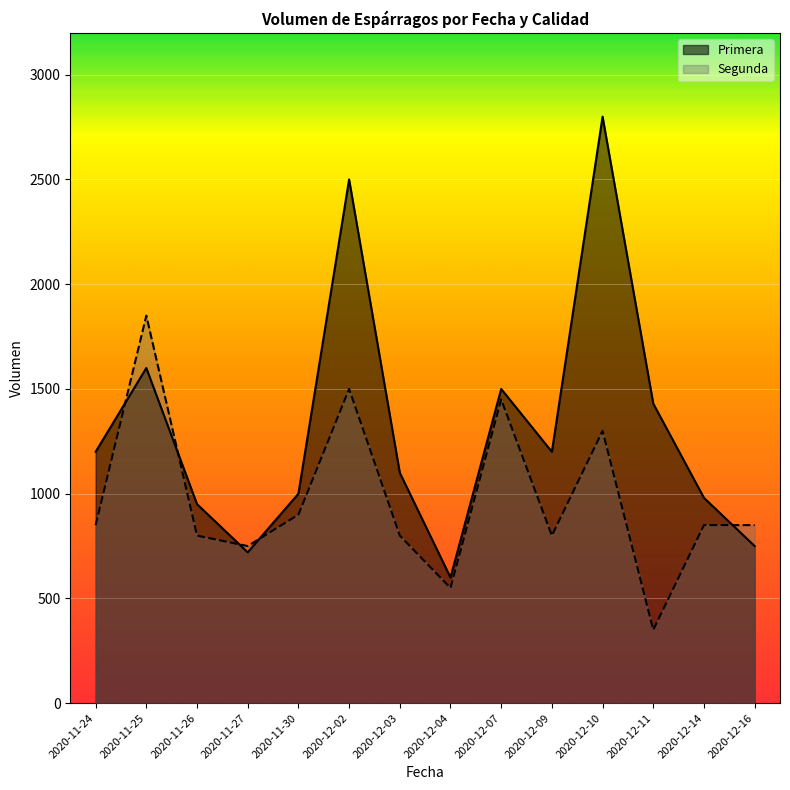

True or false: Segunda has more than 2 interior local peaks.

True